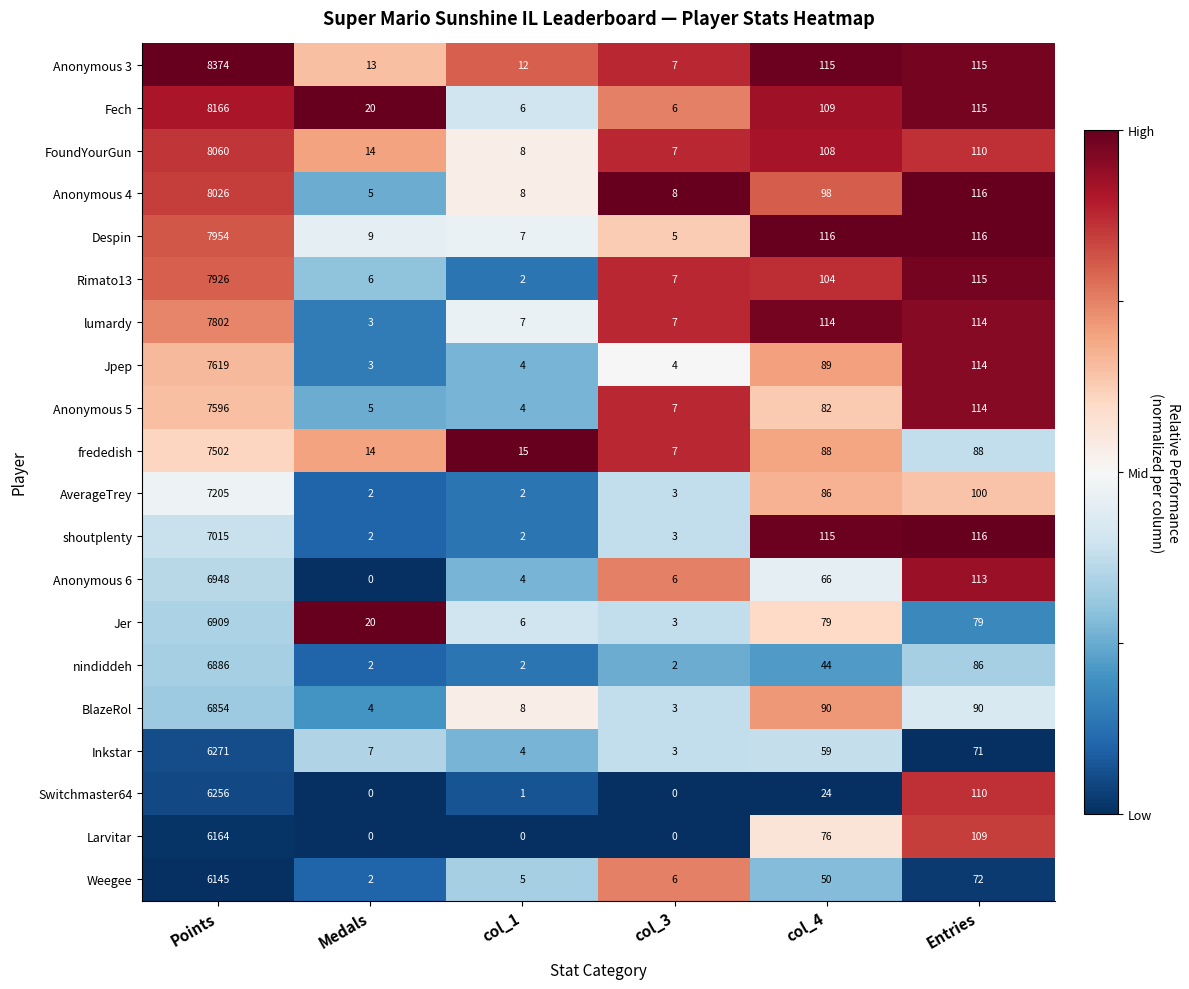

Is the value of Anonymous 3 at Points greater than the value of shoutplenty at col_3?

Yes